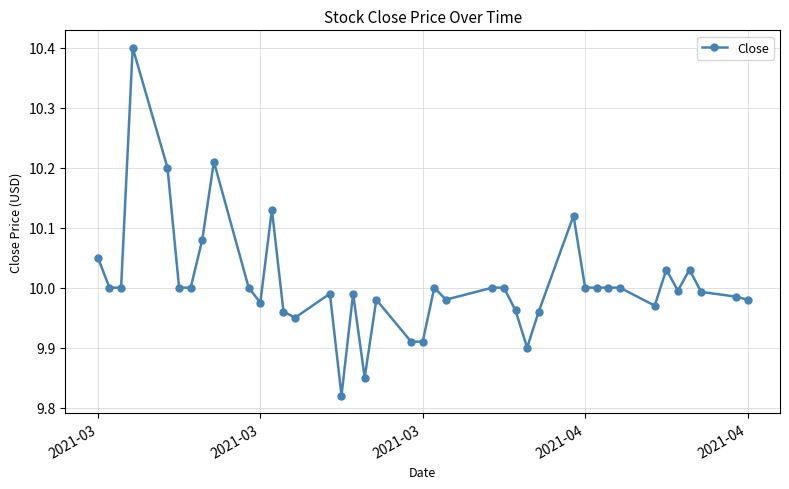

What is the greatest value displayed?

10.4